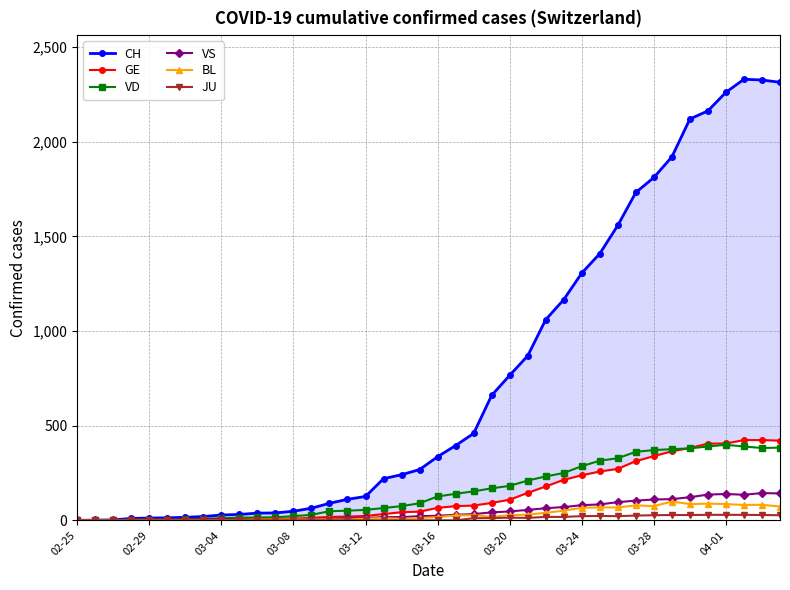

True or false: VS has more than 1 points higher than both neighbors.

True